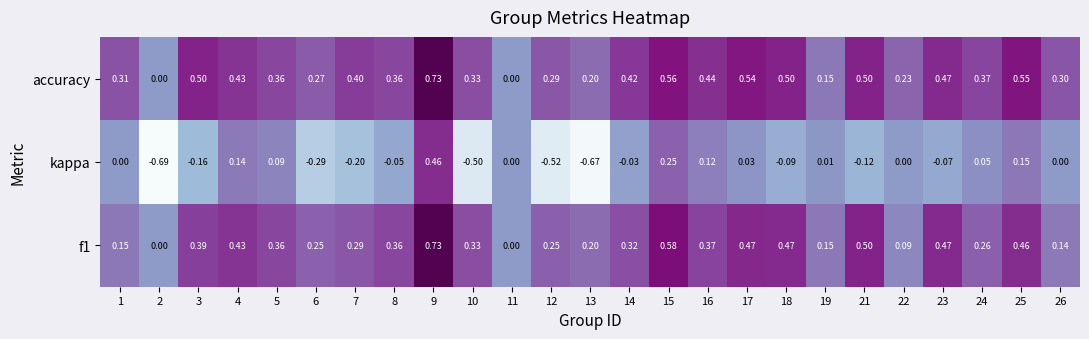

Which series has the largest total across all categories?

accuracy